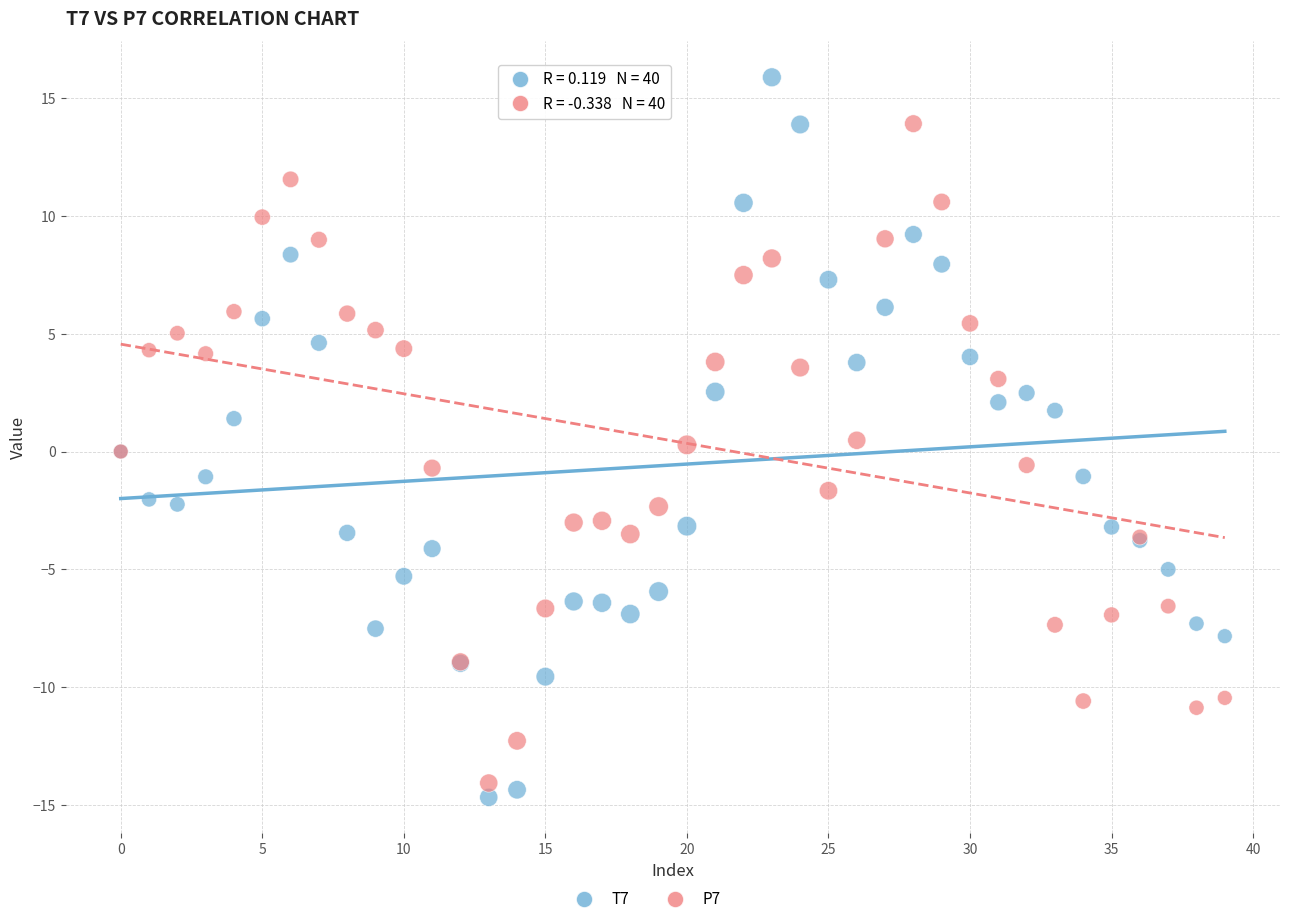

Which series has the widest spread of Y values?

T7